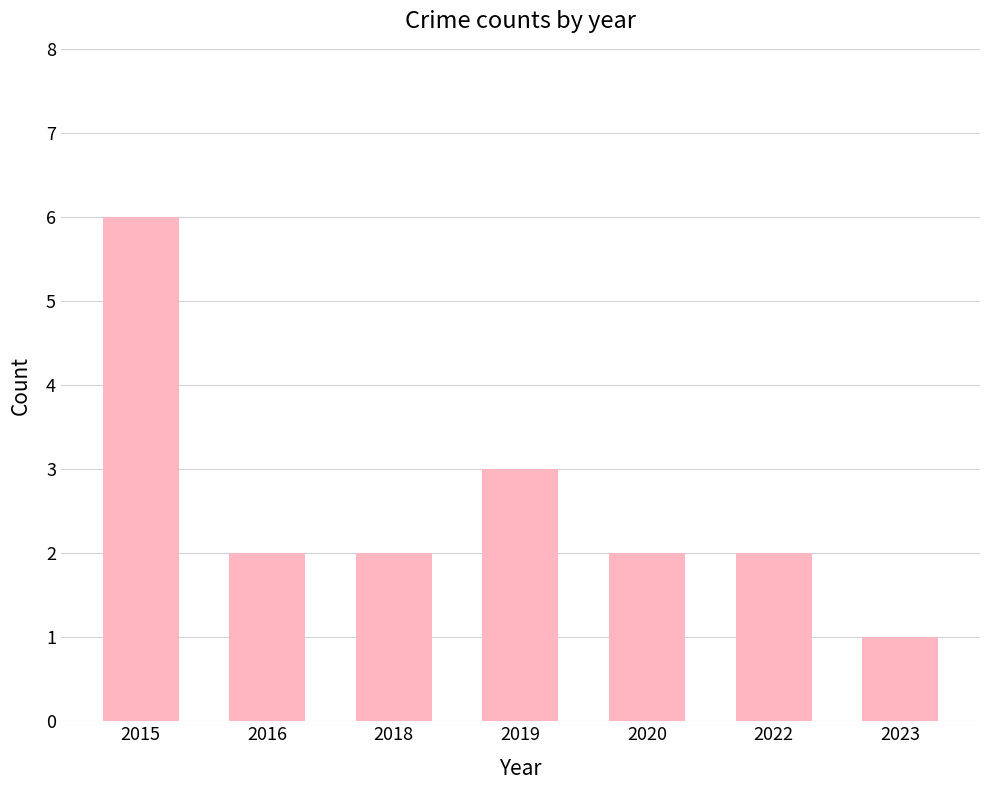

What is the difference between the values at 2015 and 2022?

4